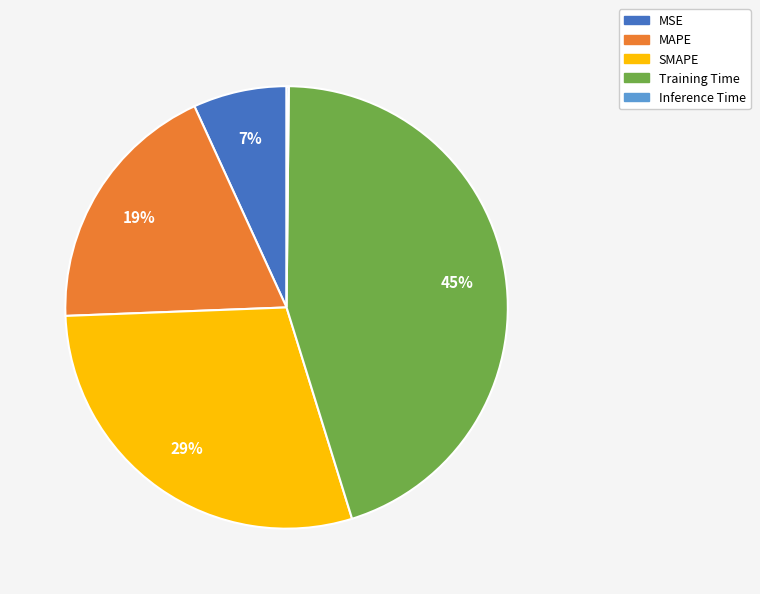

What percentage is the MAPE slice, to the nearest percent?

19%